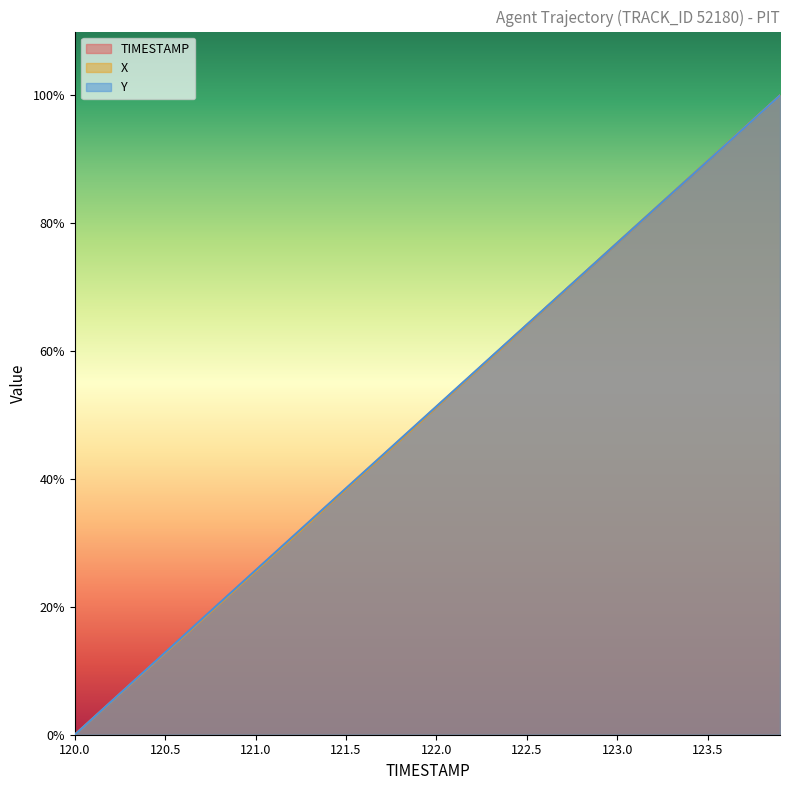

What is the greatest value displayed?

100.0